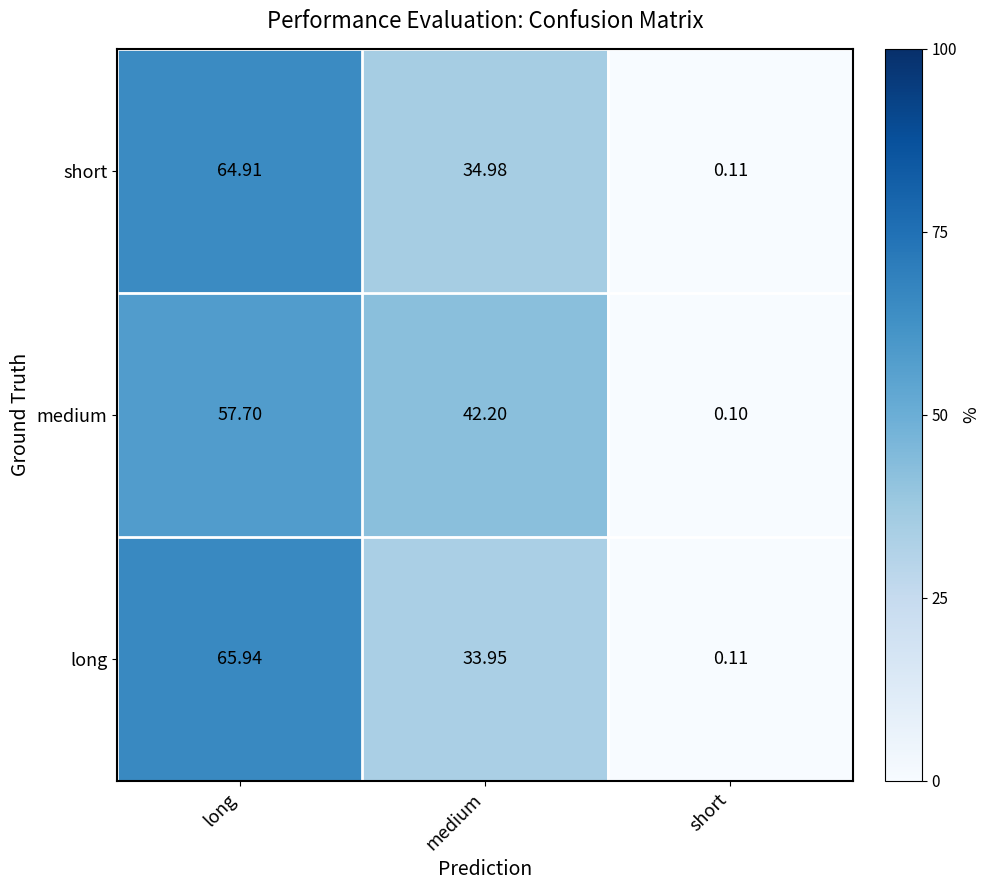

Rank the series at long from lowest to highest value.

medium, short, long